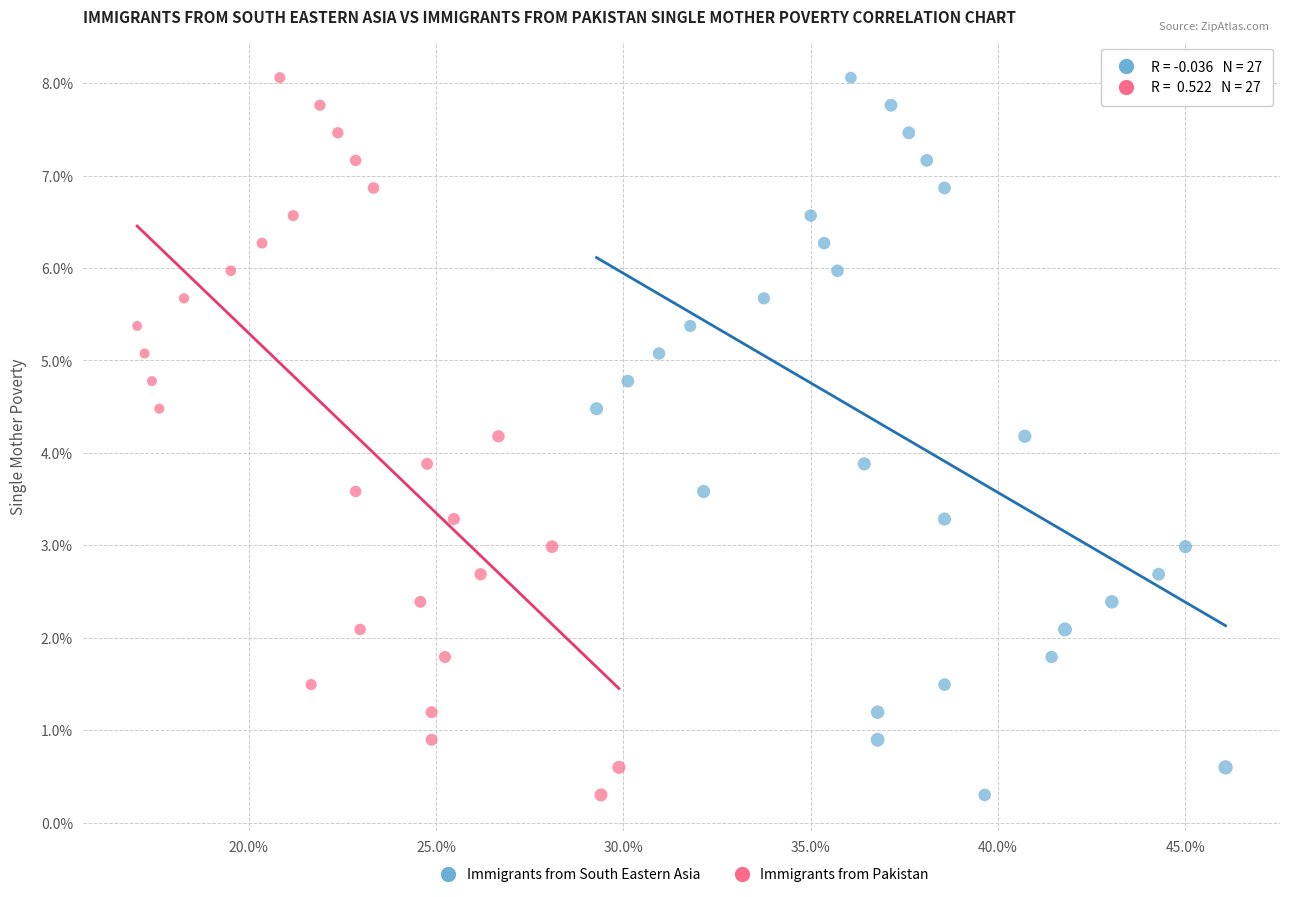

What are all the series names shown in the legend?

Immigrants from South Eastern Asia, Immigrants from Pakistan